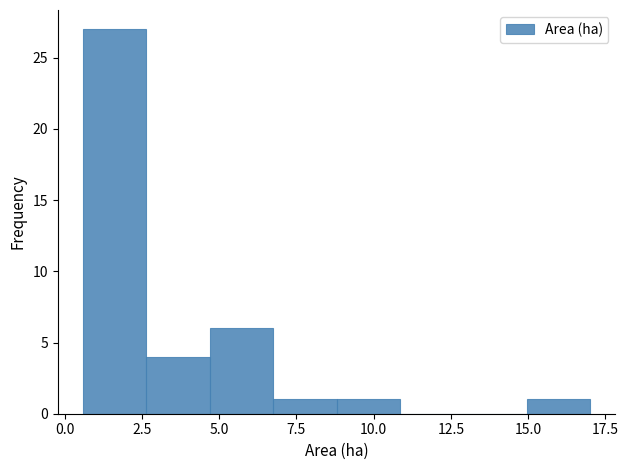

Which range on the x-axis has the tallest bar?

0.60 to 2.65